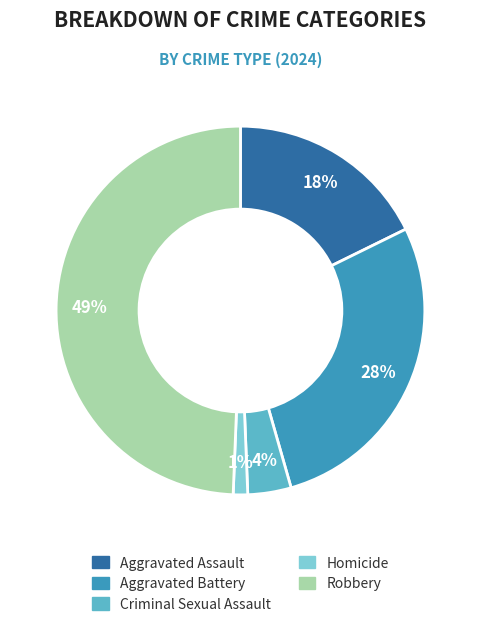

True or false: Criminal Sexual Assault accounts for 16% of the total.

False